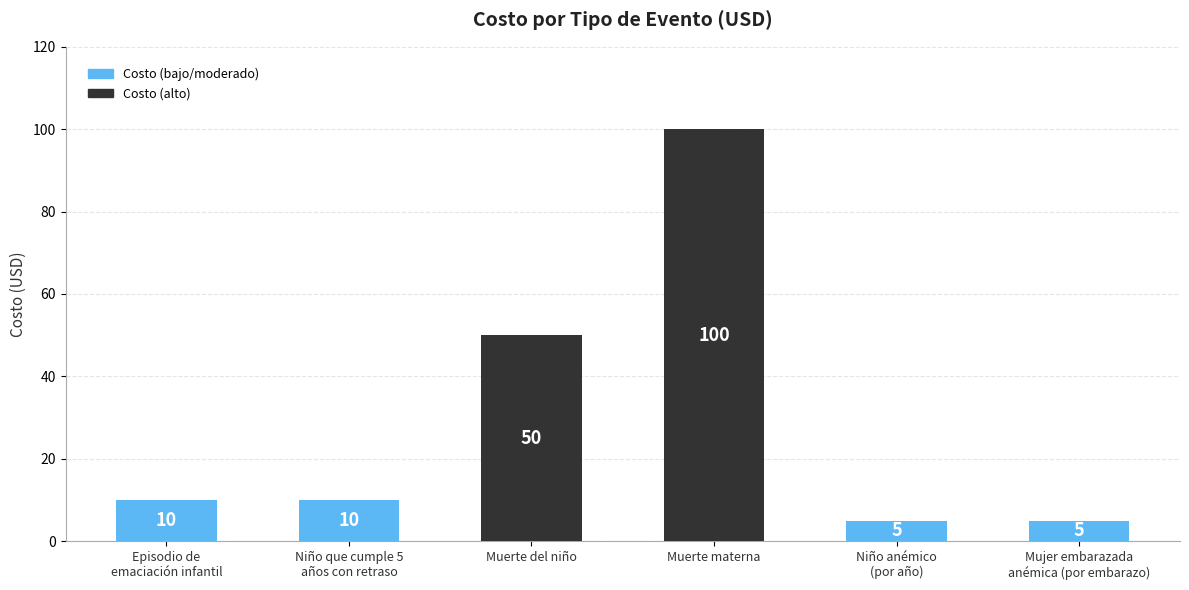

True or false: the data shows 7 at Episodio de
emaciación infantil.

False